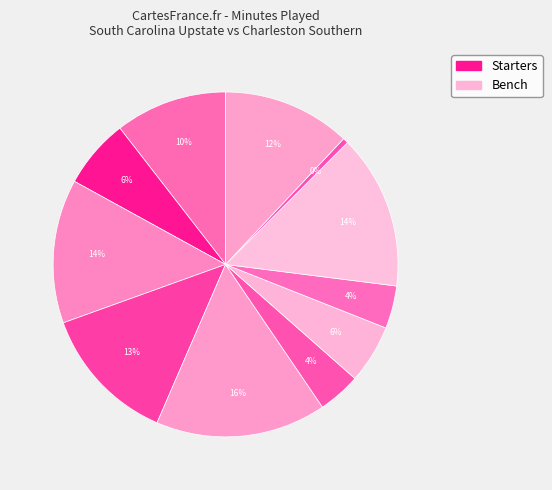

How many slices are in this pie chart?

11